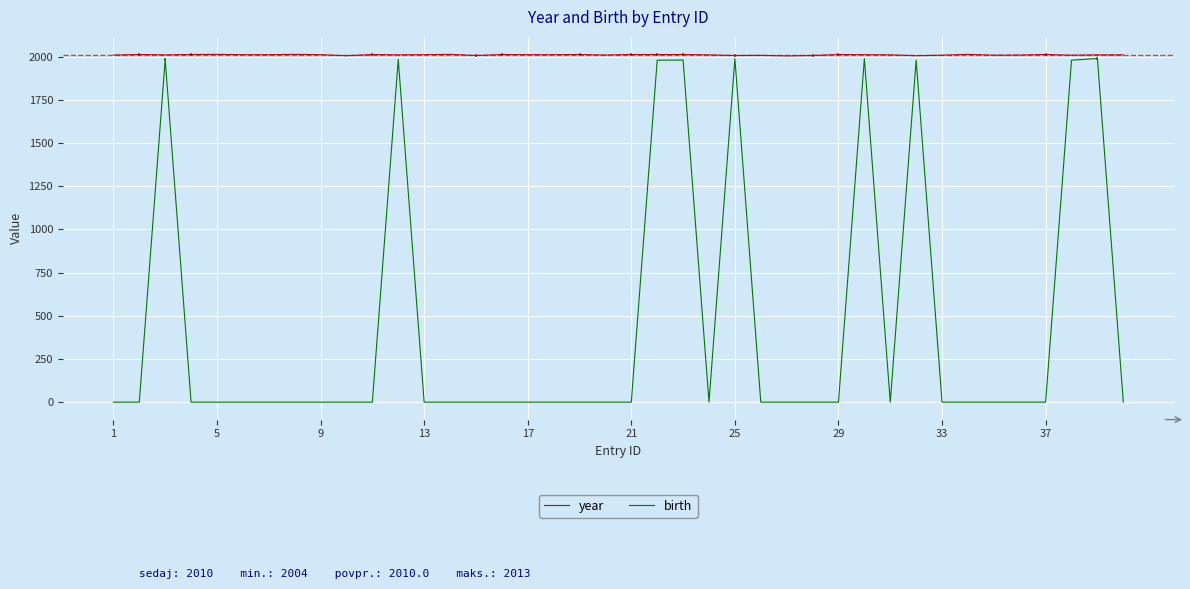

Which series has the largest total across all categories?

year